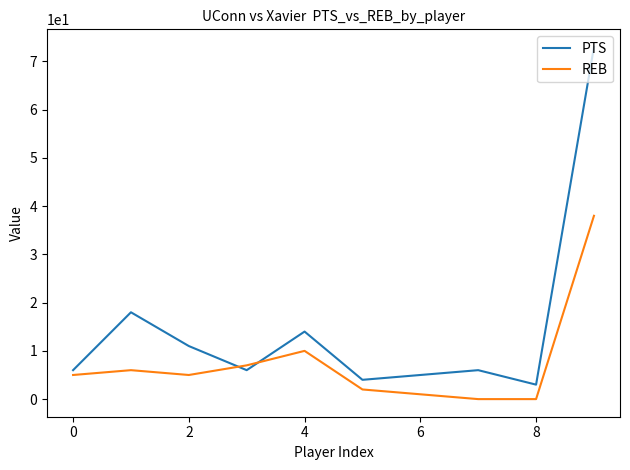

How many times do PTS and REB cross each other?

2